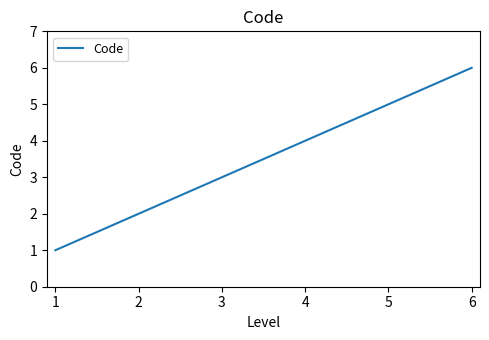

The value at 5 is 2. True or false?

False